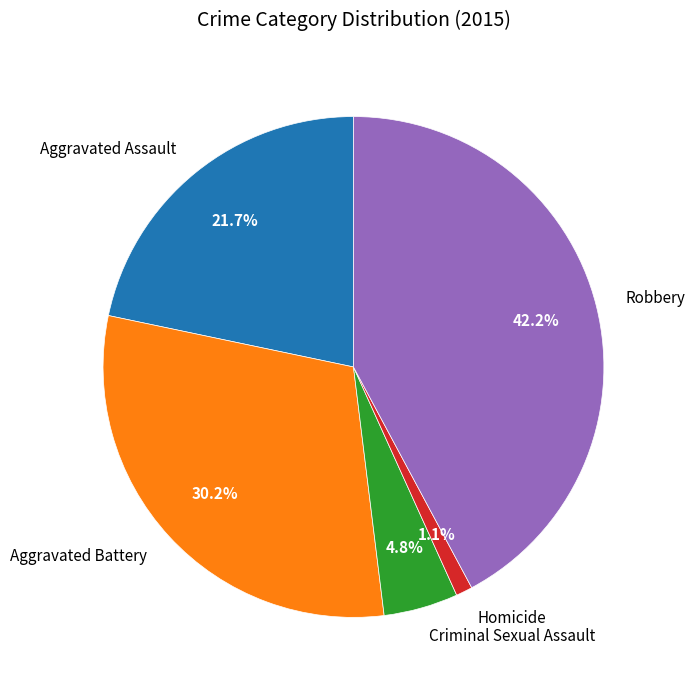

Is there a majority slice in this chart?

No